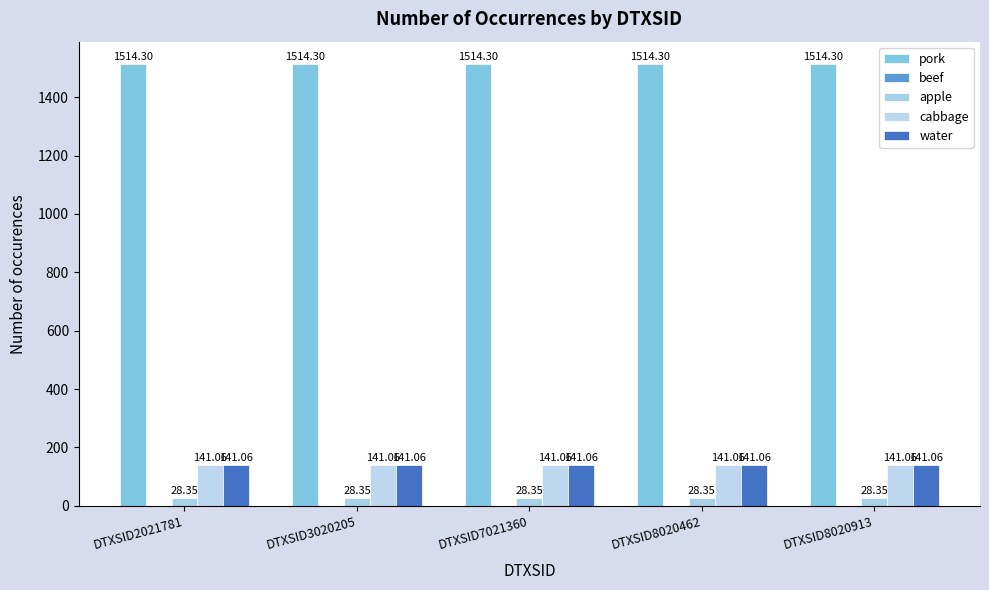

Reading left to right, what are all the values shown in this chart?

pork: DTXSID2021781=1514.3	DTXSID3020205=1514.3	DTXSID7021360=1514.3	DTXSID8020462=1514.3	DTXSID8020913=1514.3
beef: DTXSID2021781=0.0	DTXSID3020205=0.0	DTXSID7021360=0.0	DTXSID8020462=0.0	DTXSID8020913=0.0
apple: DTXSID2021781=28.4	DTXSID3020205=28.4	DTXSID7021360=28.4	DTXSID8020462=28.4	DTXSID8020913=28.4
cabbage: DTXSID2021781=141.1	DTXSID3020205=141.1	DTXSID7021360=141.1	DTXSID8020462=141.1	DTXSID8020913=141.1
water: DTXSID2021781=141.1	DTXSID3020205=141.1	DTXSID7021360=141.1	DTXSID8020462=141.1	DTXSID8020913=141.1